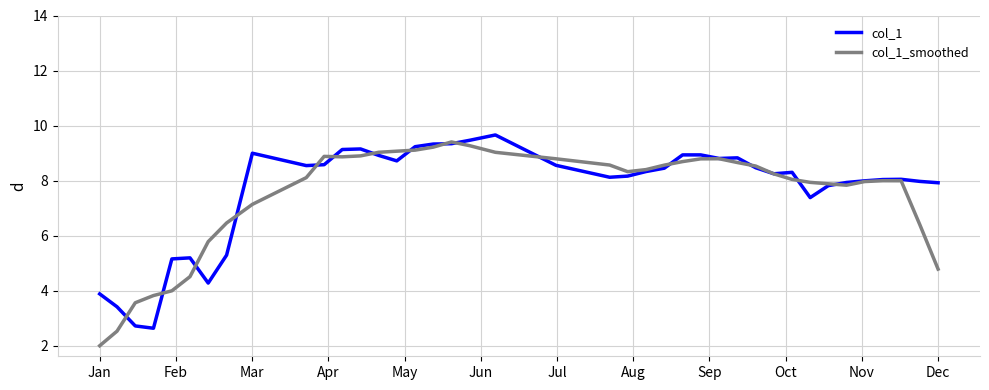

Which series has the widest spread of values?

col_1_smoothed